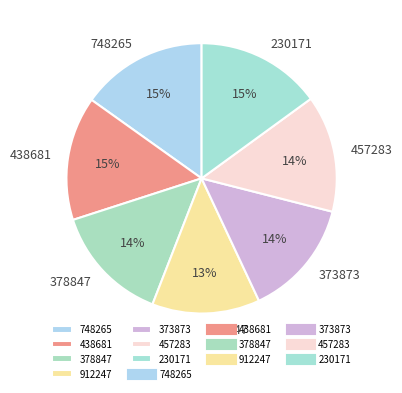

What percentage is the 378847 slice, to the nearest percent?

14%